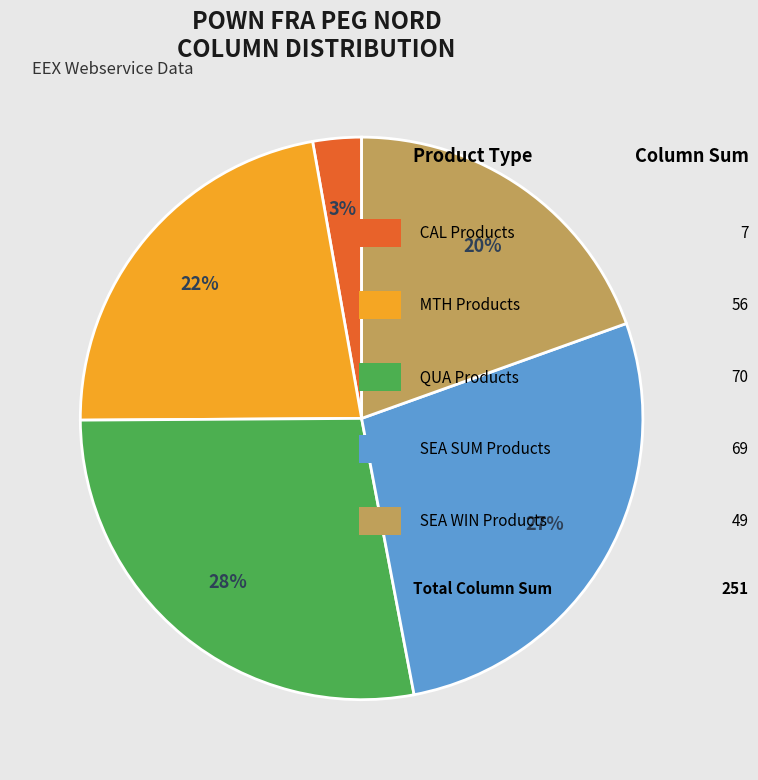

Does any single category account for the majority?

No